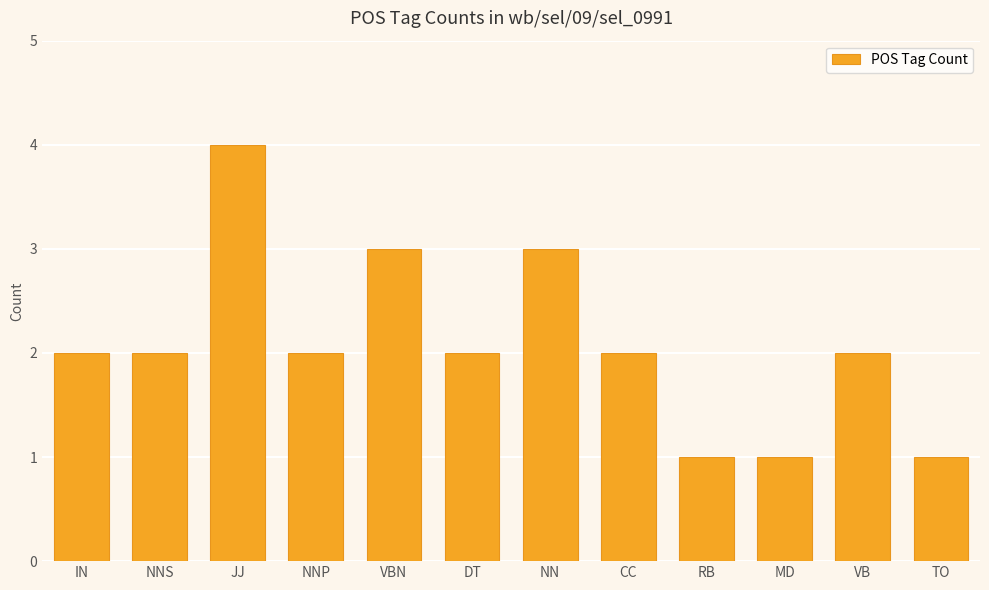

What is the label of the 1st bar from the left?

IN